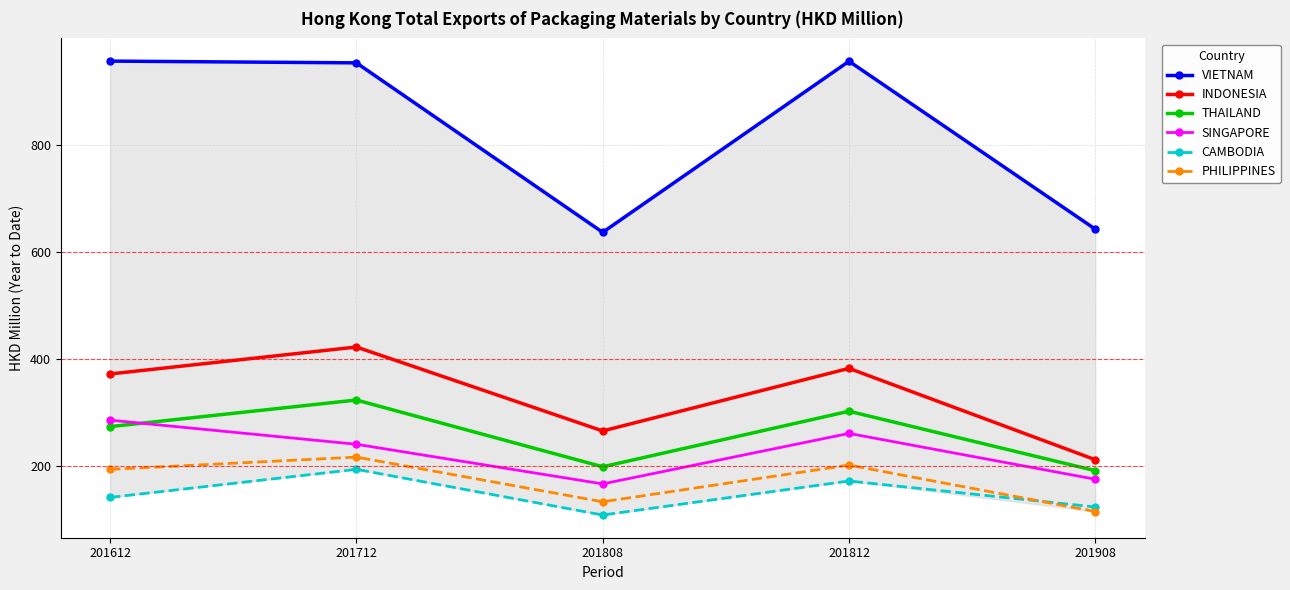

What is the maximum value for SINGAPORE?

286.0